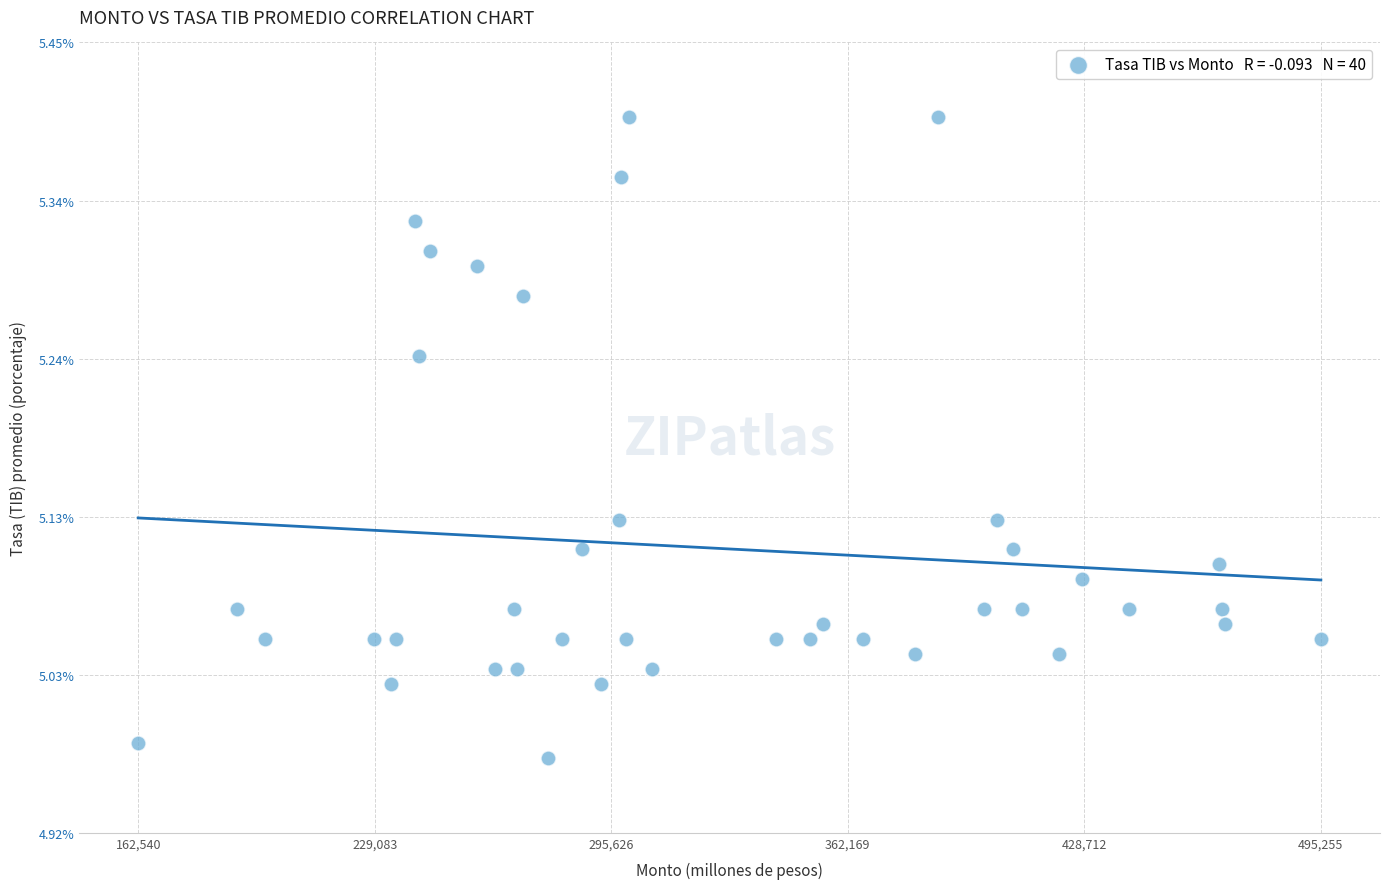

What is the range of X values (max minus min)?

332715.0